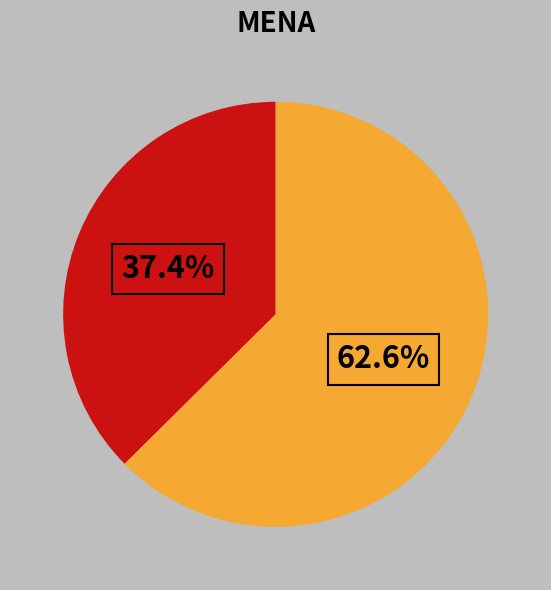

How many slices are in this pie chart?

2